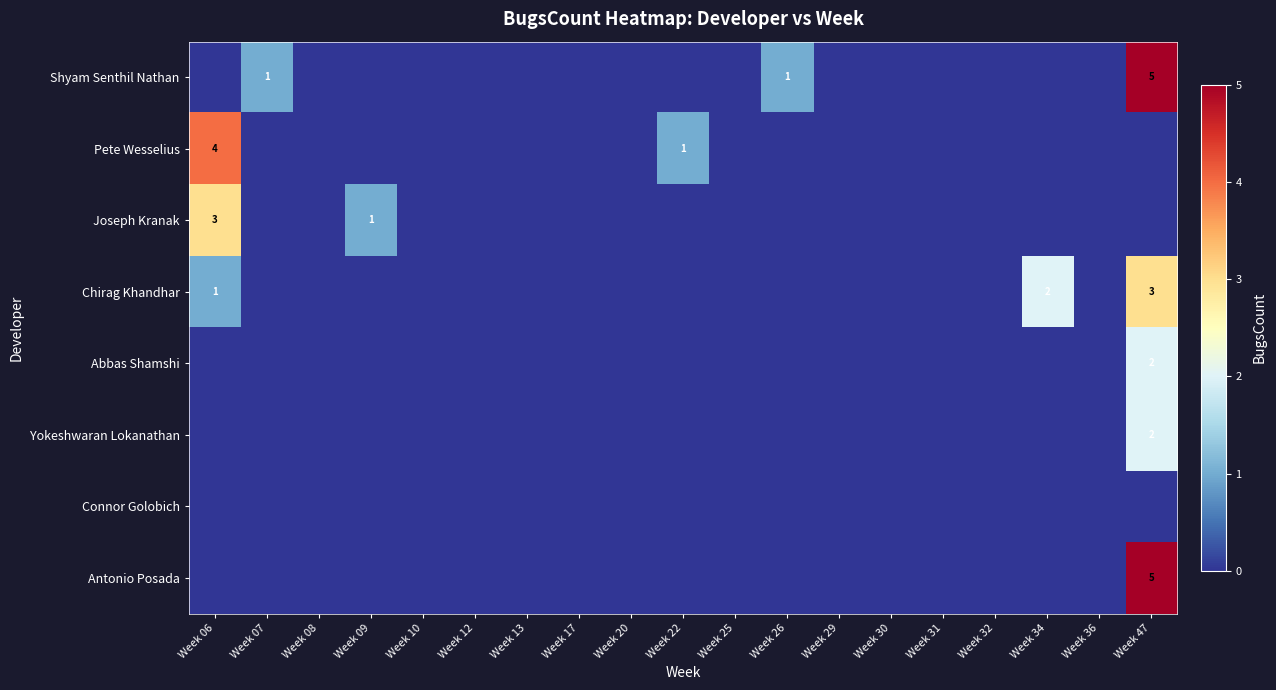

Which series has the largest range (max minus min)?

Shyam Senthil Nathan